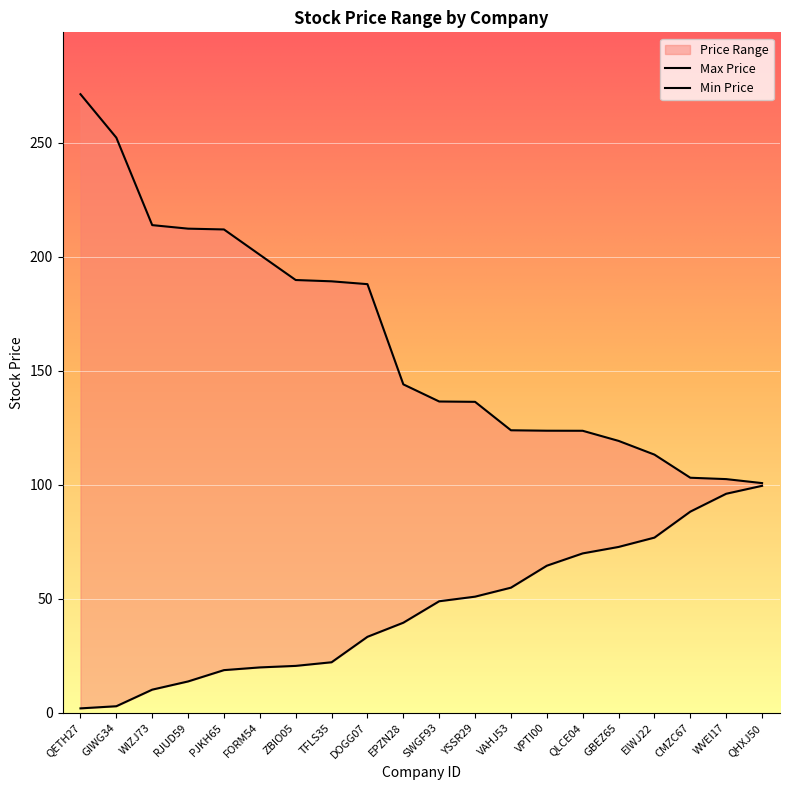

What is the label of the 16th point from the left?

GBEZ65